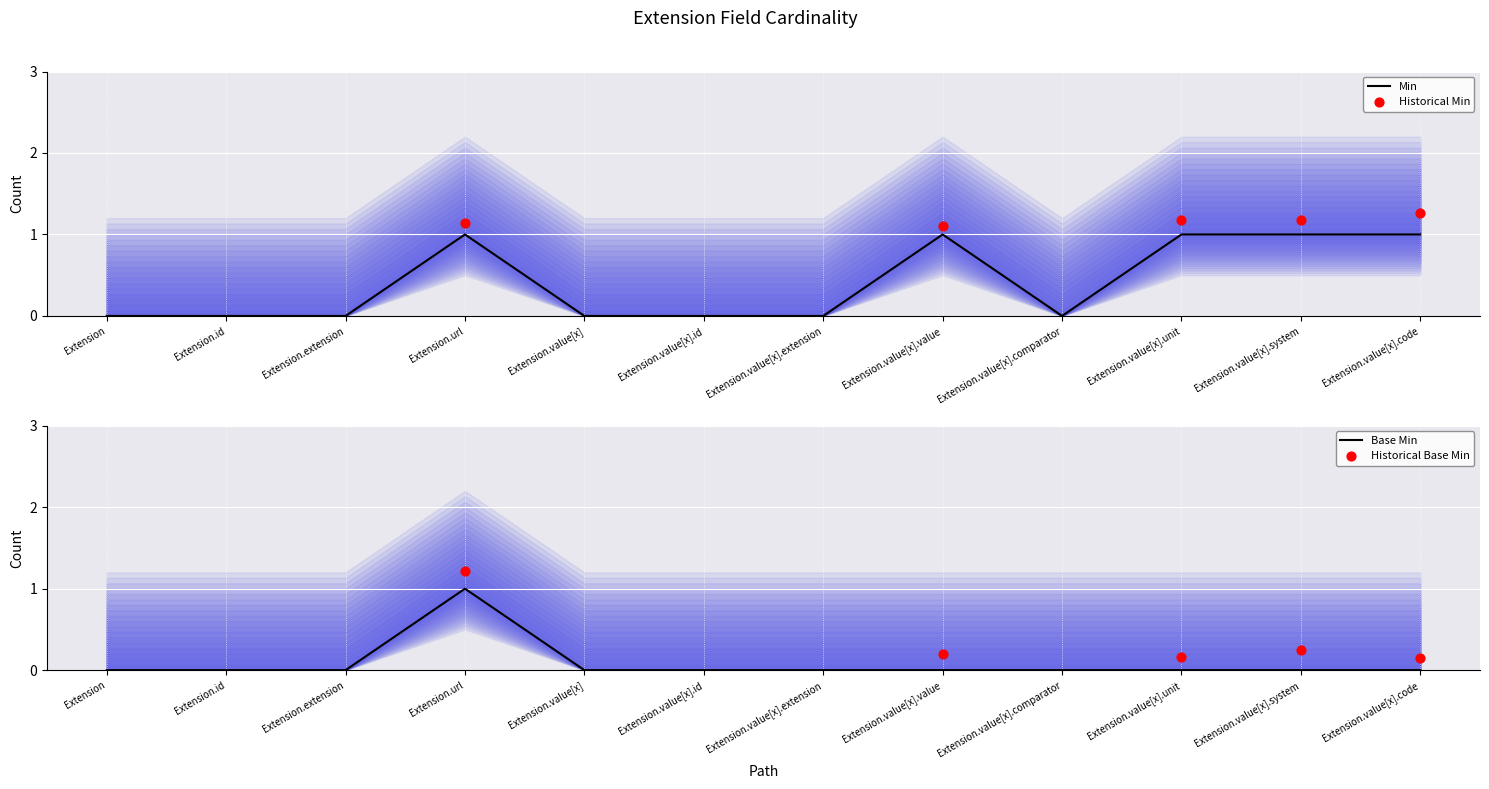

At how many categories does at least one series exceed 0?

5